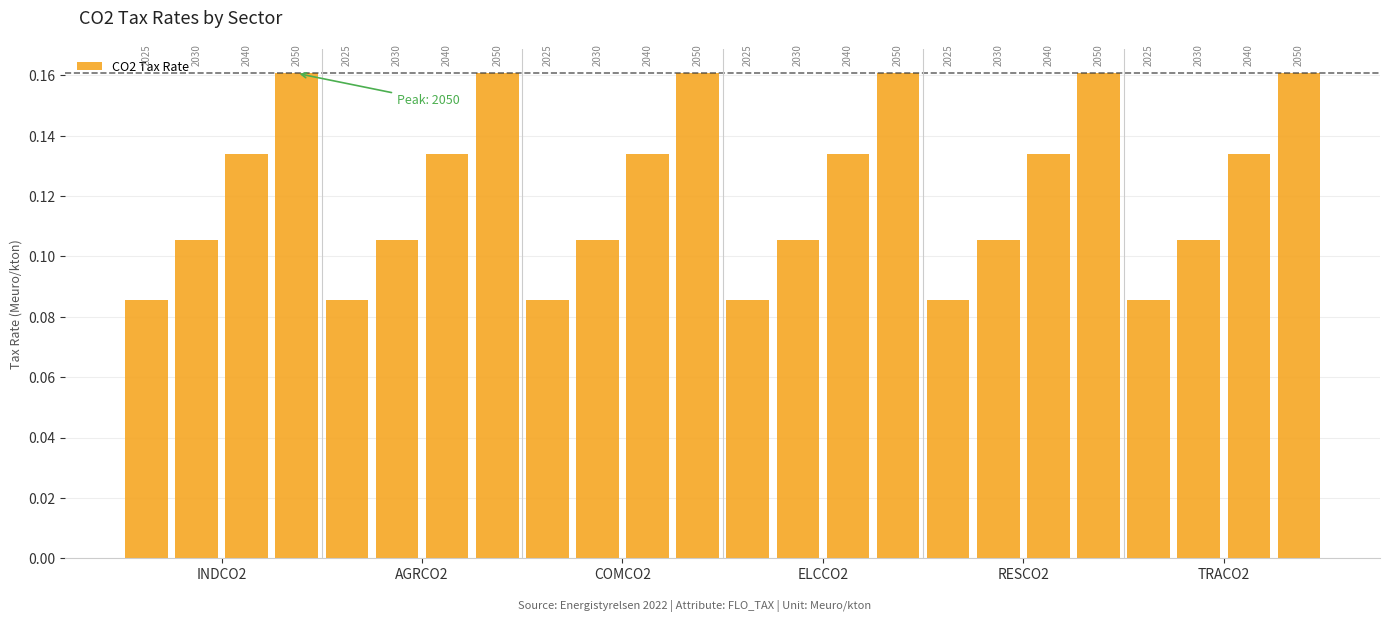

Read the value at 6.

0.1